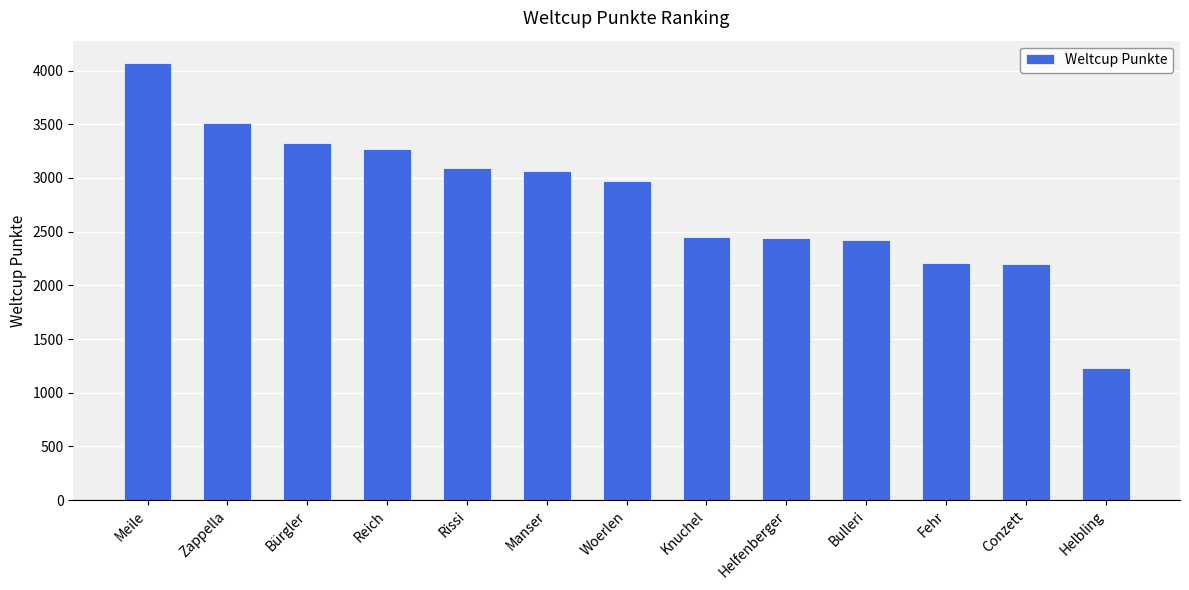

Read the value at Bulleri.

2420